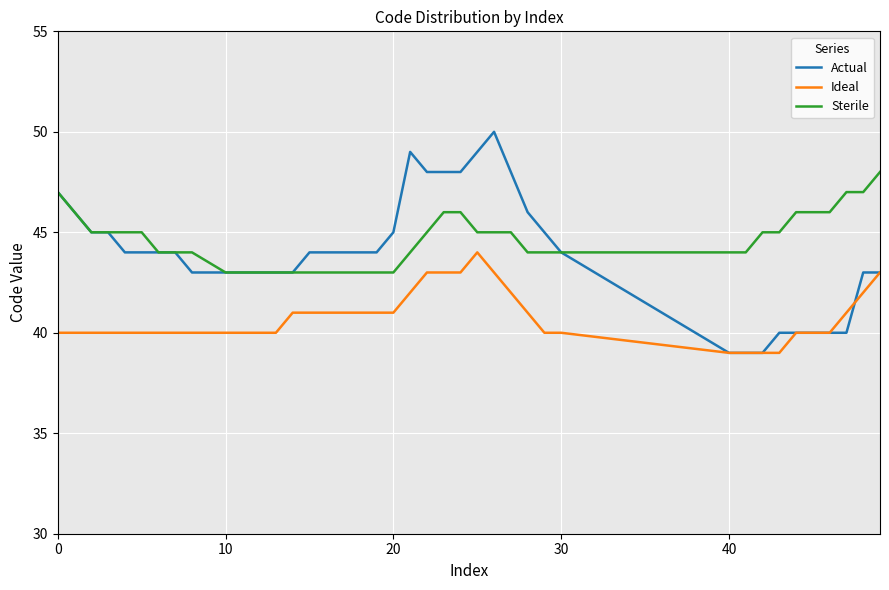

What is the minimum value for Ideal?

39